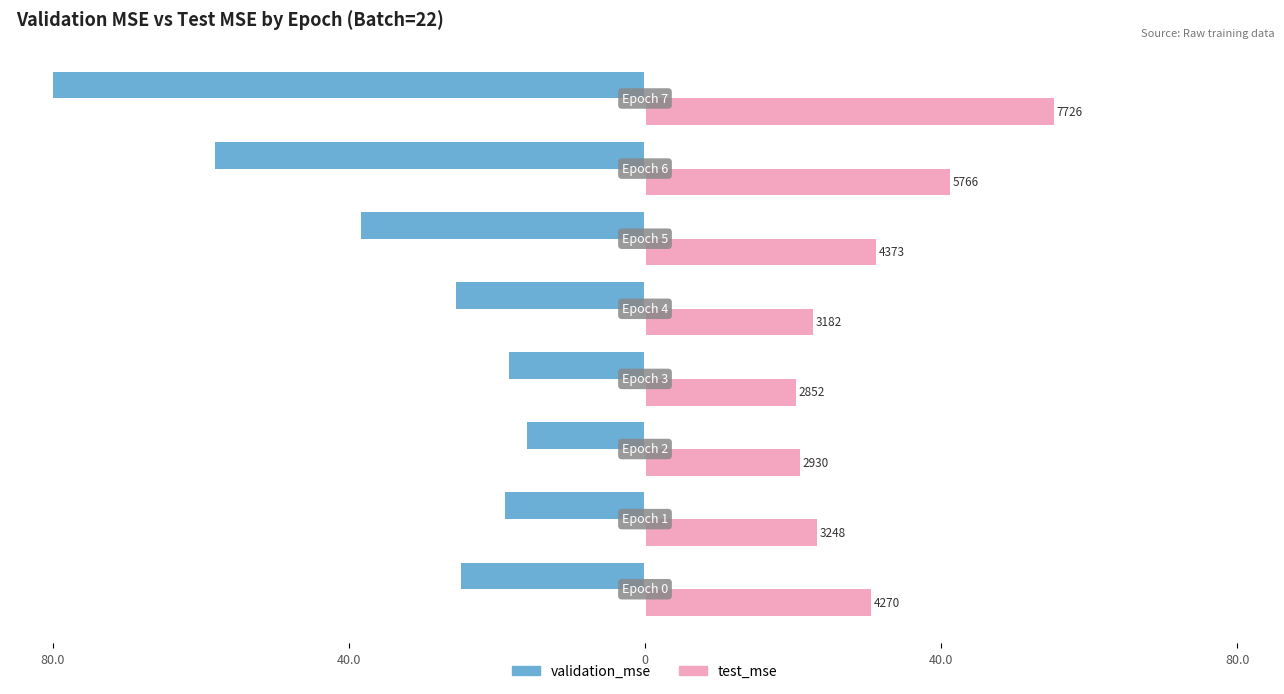

Reading right to left, what are all the values shown in this chart?

validation_mse: -80.0	-58.1	-38.4	-25.6	-18.4	-15.9	-18.9	-24.9
test_mse: 55.2	41.2	31.3	22.8	20.4	20.9	23.2	30.5